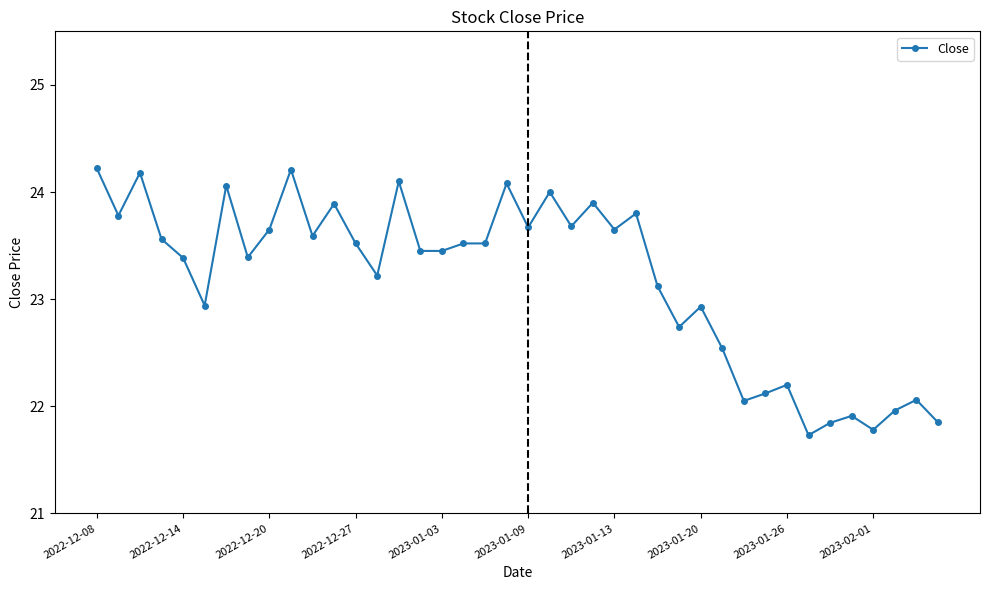

True or false: the data has more than 2 interior local peaks.

True